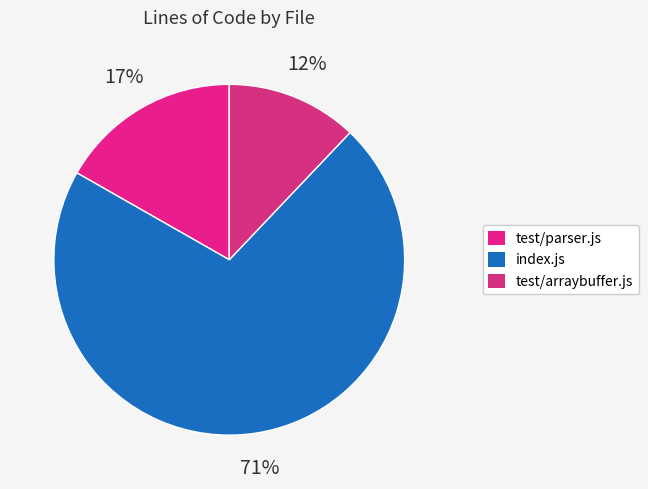

Is index.js the majority of the pie?

Yes